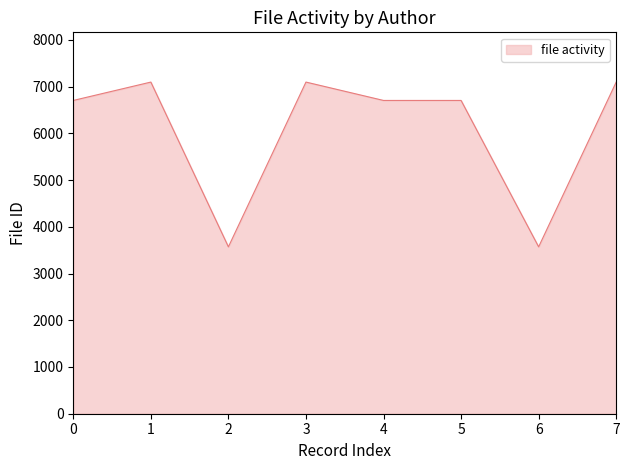

Where is the first local minimum?

2